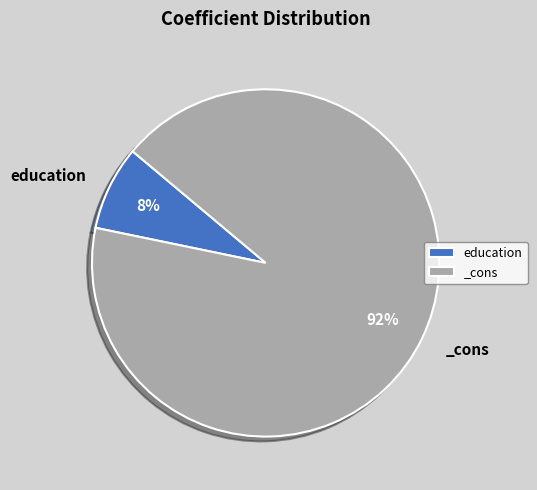

The _cons slice represents 92% of the pie. True or false?

True